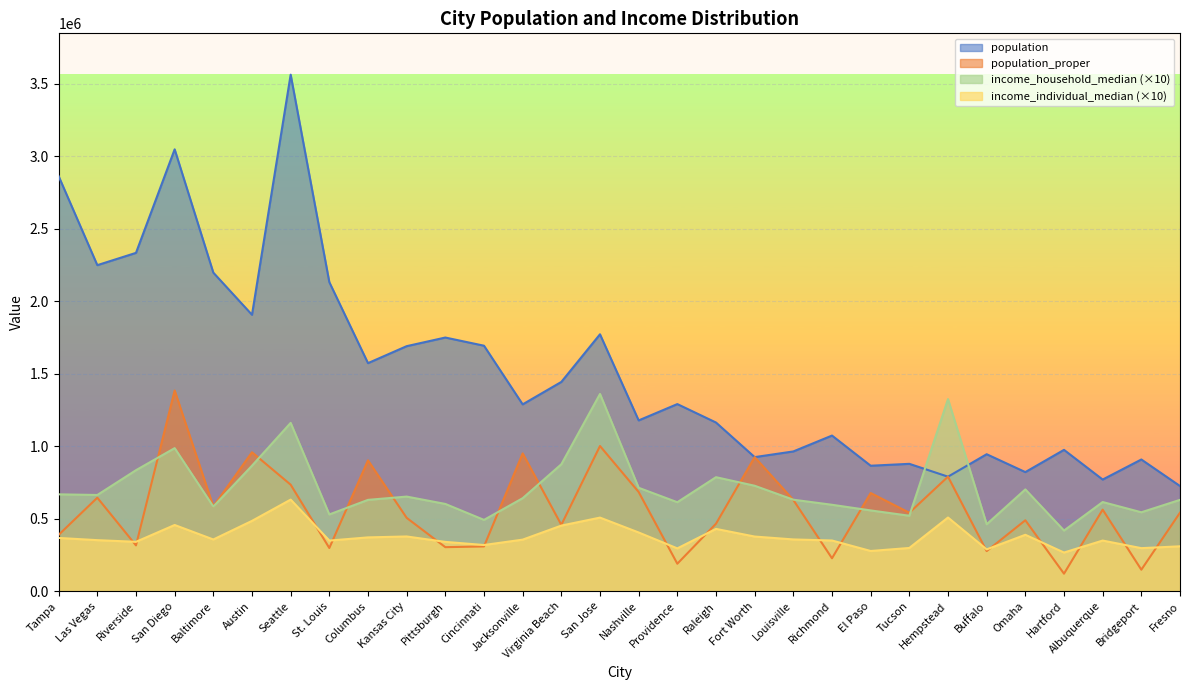

The value of income_household_median at Nashville is 367577. True or false?

False